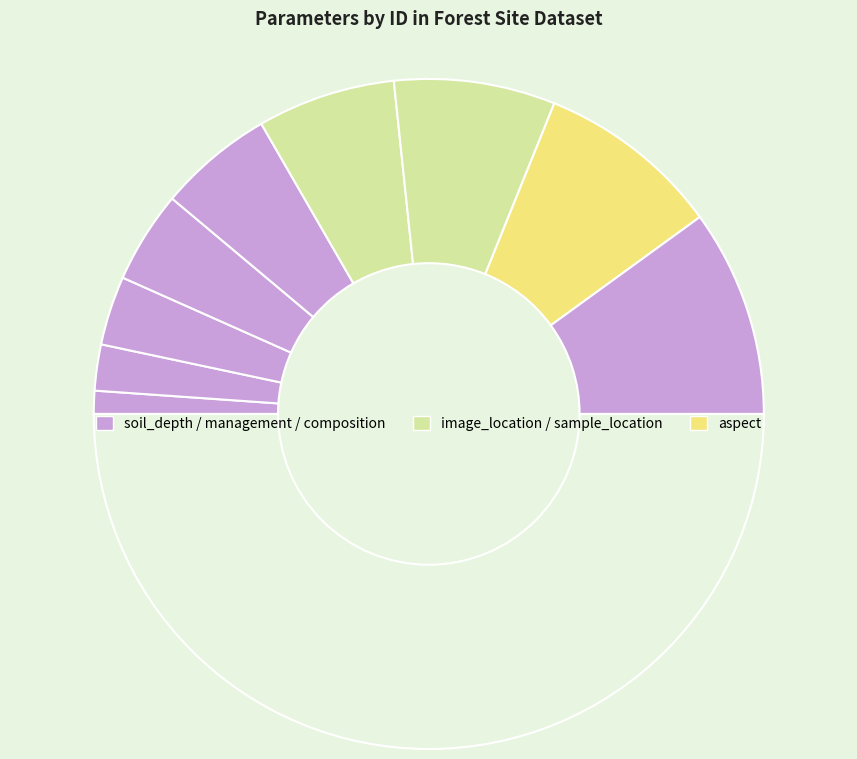

Count the number of slices in the pie.

10